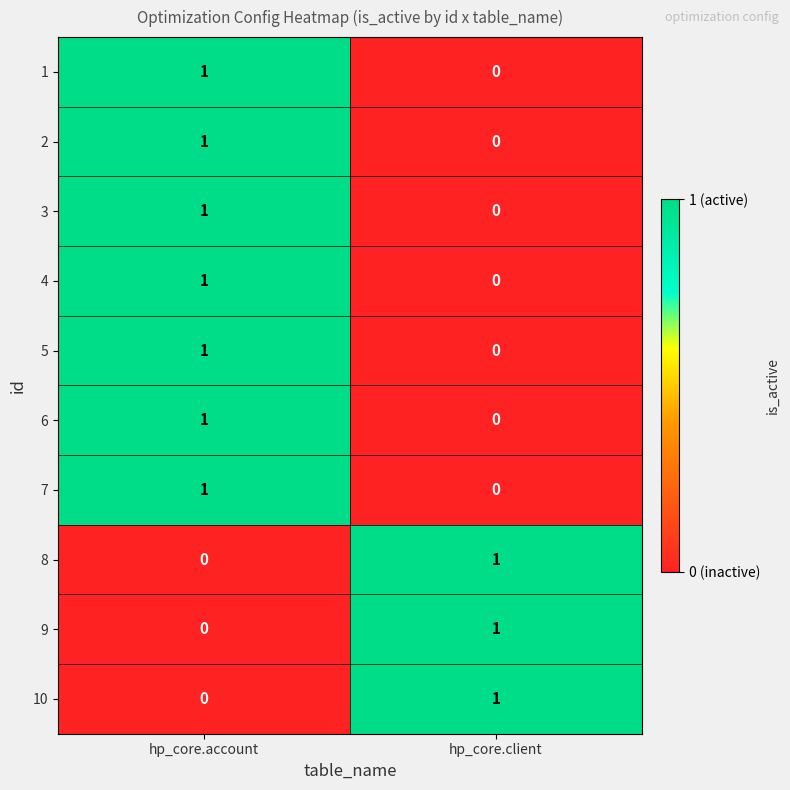

Rank the categories by 1 value from lowest to highest.

hp_core.client, hp_core.account